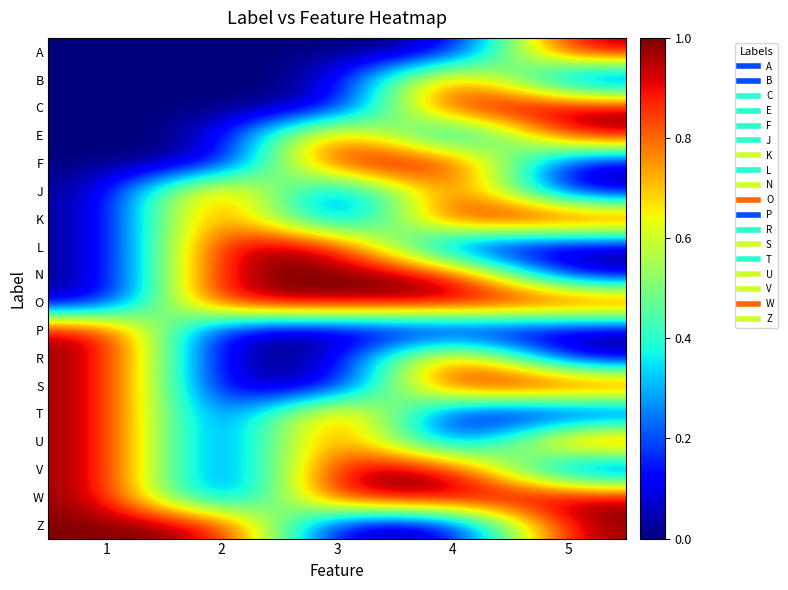

What is the difference between the highest and lowest values at 1?

1